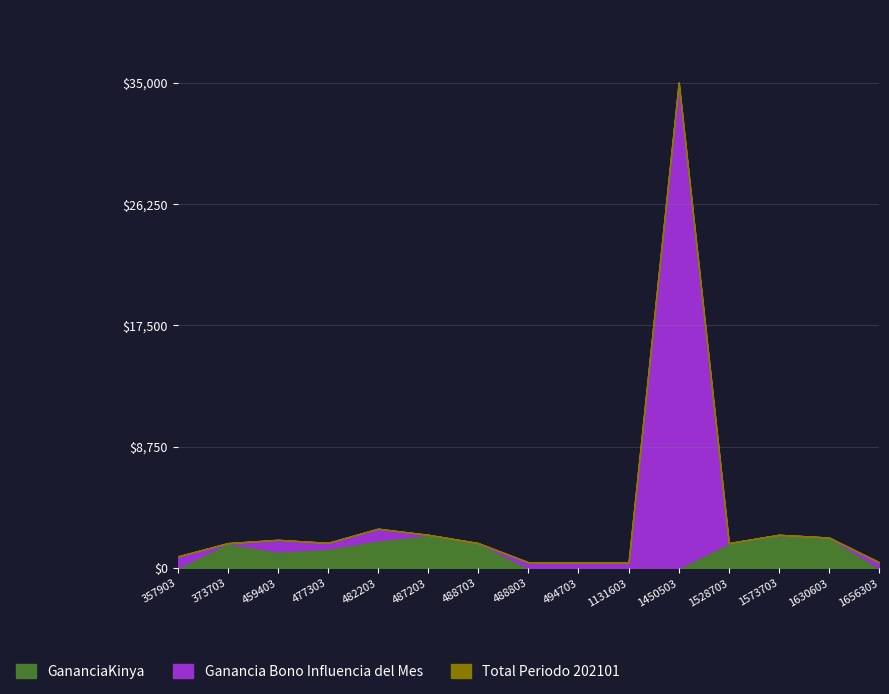

True or false: GananciaKinya has a value of 2000 at 482203.

True